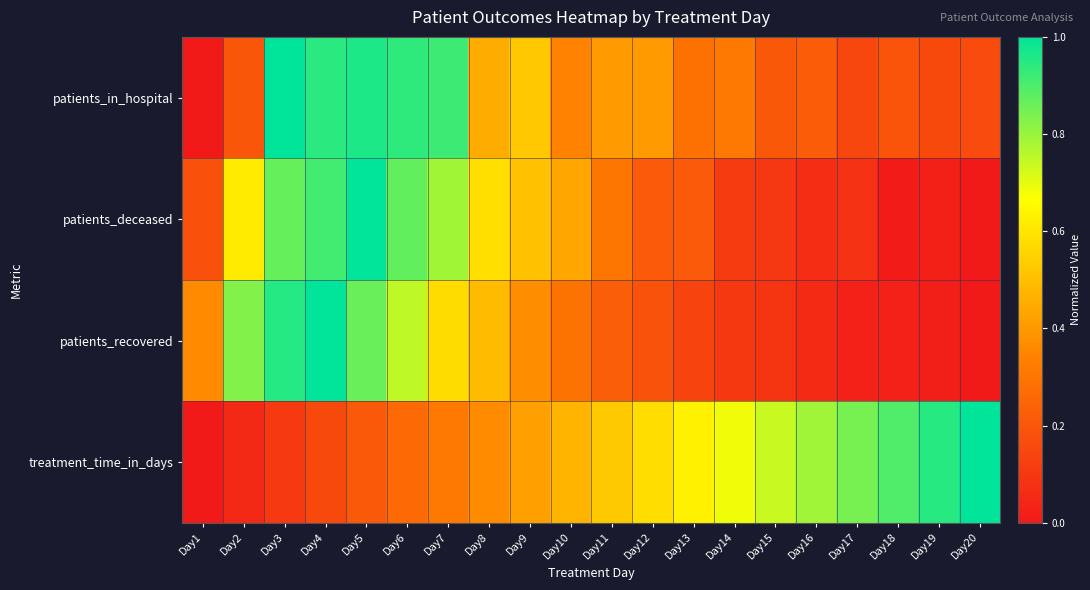

Reading left to right, extract all data points from this chart.

patients_in_hospital: Day1=0.0	Day2=0.2	Day3=1.0	Day4=0.9	Day5=1.0	Day6=0.9	Day7=0.9	Day8=0.5	Day9=0.5	Day10=0.3	Day11=0.4	Day12=0.4	Day13=0.3	Day14=0.3	Day15=0.2	Day16=0.2	Day17=0.1	Day18=0.2	Day19=0.2	Day20=0.2
patients_deceased: Day1=0.2	Day2=0.6	Day3=0.9	Day4=0.9	Day5=1.0	Day6=0.9	Day7=0.8	Day8=0.6	Day9=0.5	Day10=0.4	Day11=0.3	Day12=0.2	Day13=0.2	Day14=0.1	Day15=0.1	Day16=0.1	Day17=0.1	Day18=0.0	Day19=0.0	Day20=0.0
patients_recovered: Day1=0.4	Day2=0.8	Day3=0.9	Day4=1.0	Day5=0.9	Day6=0.8	Day7=0.6	Day8=0.5	Day9=0.4	Day10=0.3	Day11=0.2	Day12=0.2	Day13=0.1	Day14=0.1	Day15=0.1	Day16=0.1	Day17=0.0	Day18=0.0	Day19=0.0	Day20=0.0
treatment_time_in_days: Day1=0.0	Day2=0.1	Day3=0.1	Day4=0.2	Day5=0.2	Day6=0.3	Day7=0.3	Day8=0.4	Day9=0.4	Day10=0.5	Day11=0.5	Day12=0.6	Day13=0.6	Day14=0.7	Day15=0.7	Day16=0.8	Day17=0.8	Day18=0.9	Day19=0.9	Day20=1.0